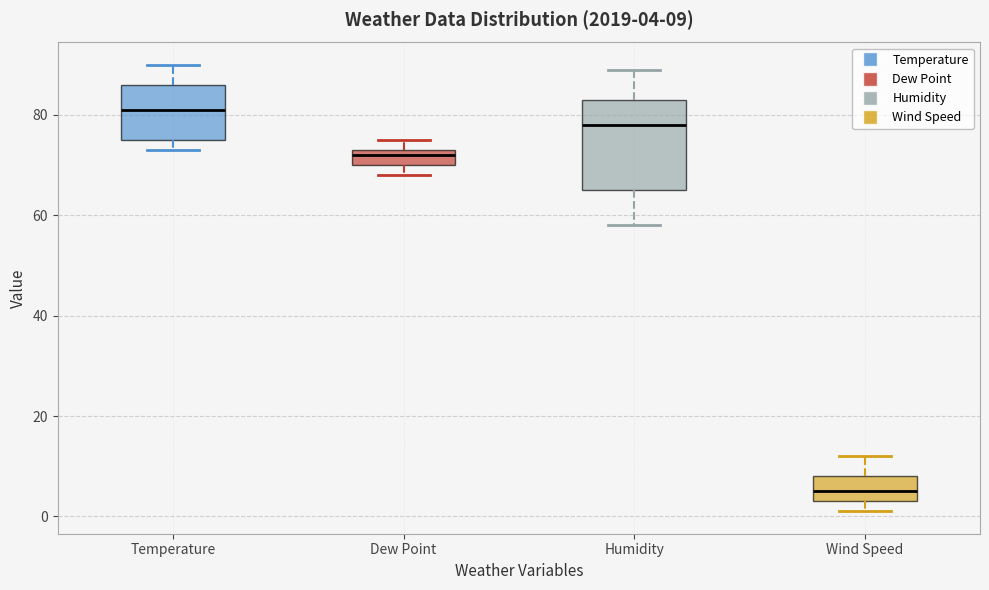

Which box's median line is the highest?

Temperature